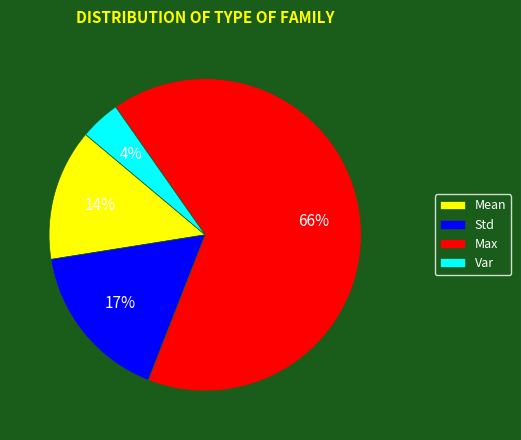

Is Mean the majority of the pie?

No